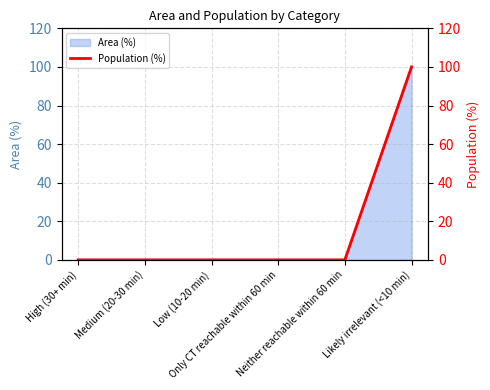

How many positive values are there?

1